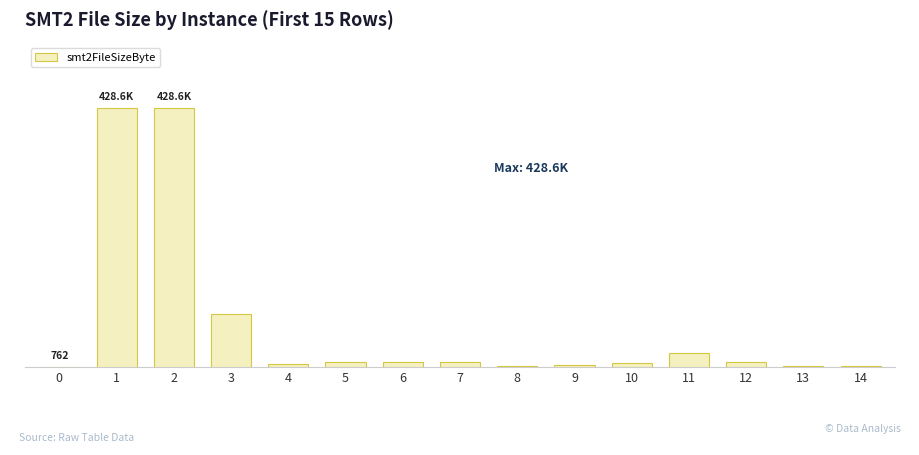

What is the smallest value displayed?

762